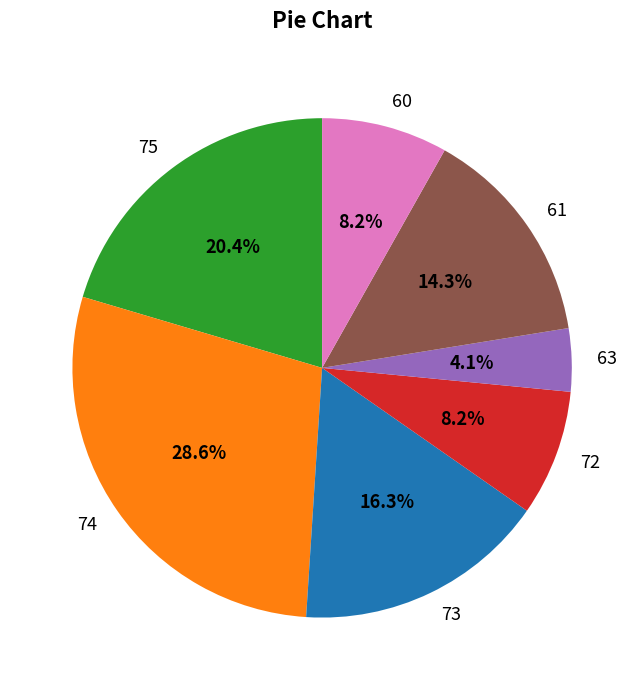

How much of the chart is everything except 74?

71.4%